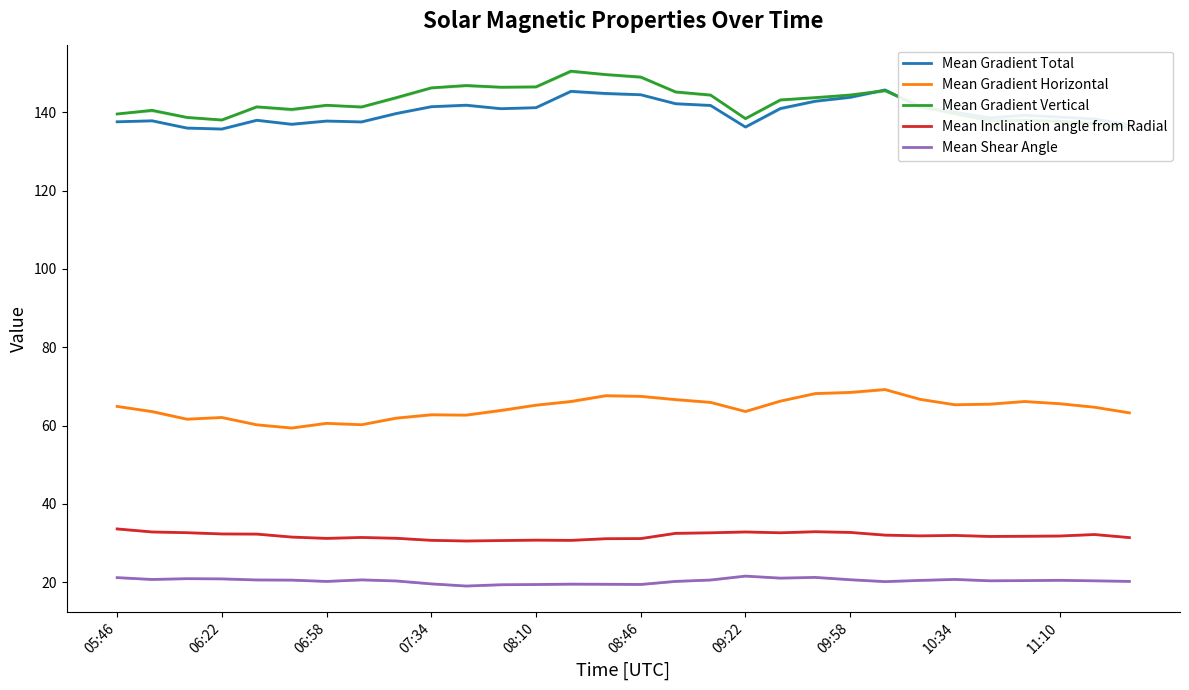

The Mean Gradient Total series shows 28.6 at 09:22. True or false?

False